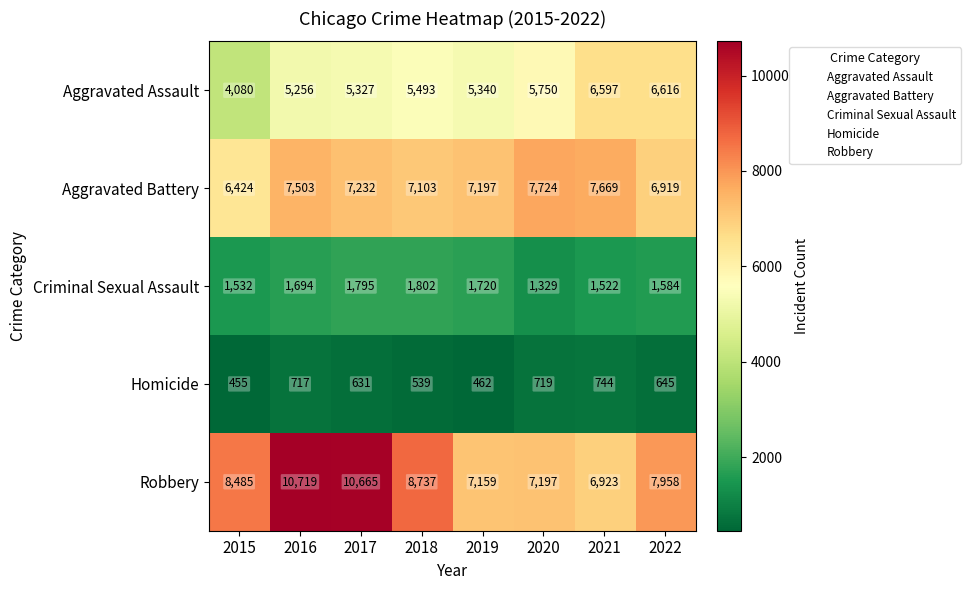

What is the highest value of the Robbery series?

10719